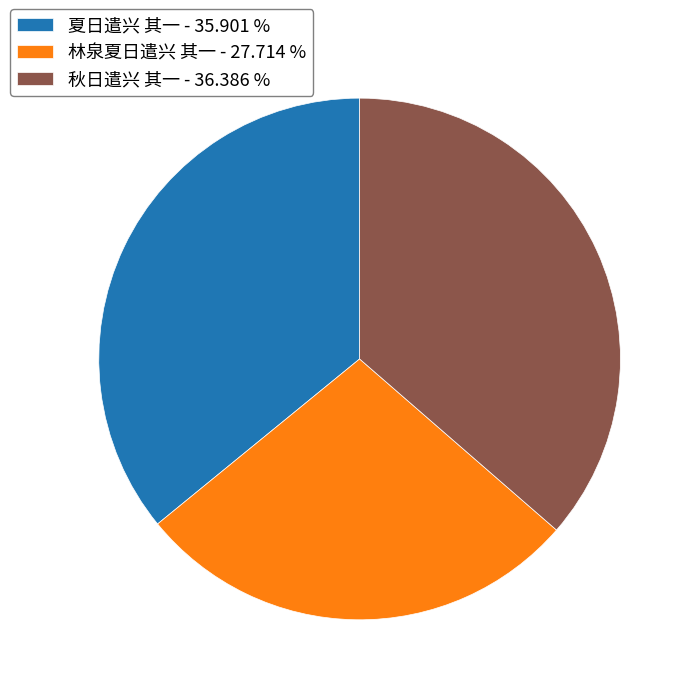

Is it true that 秋日遣兴 其一 is 29% of the pie?

False